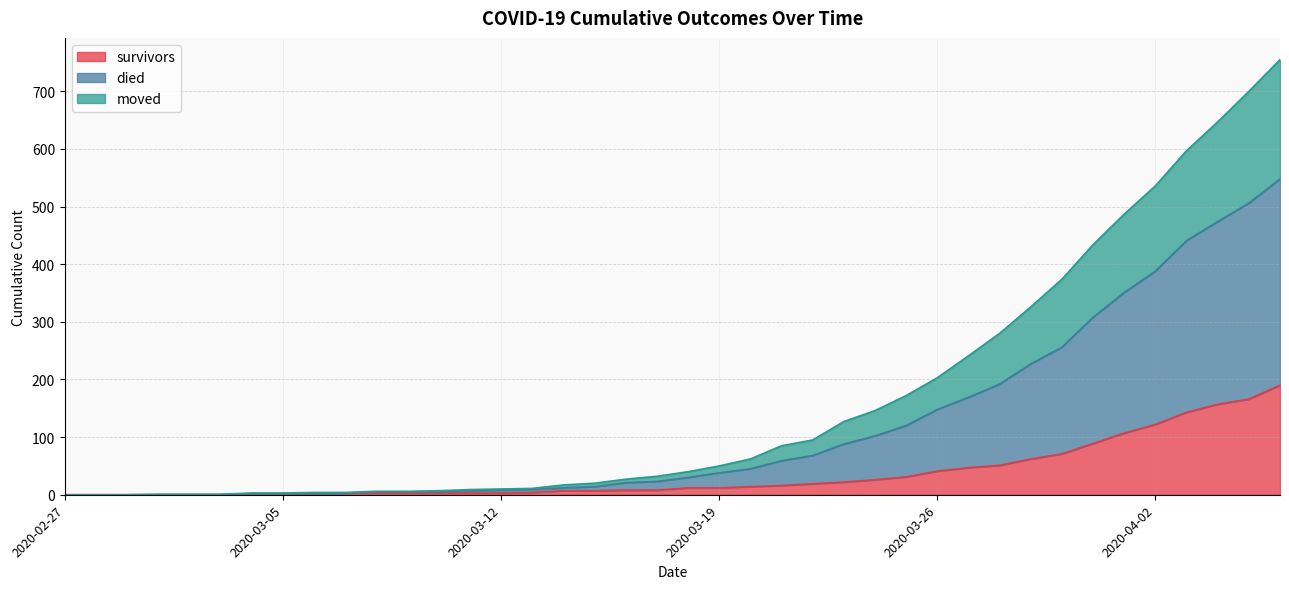

Which series has the widest spread of values?

died